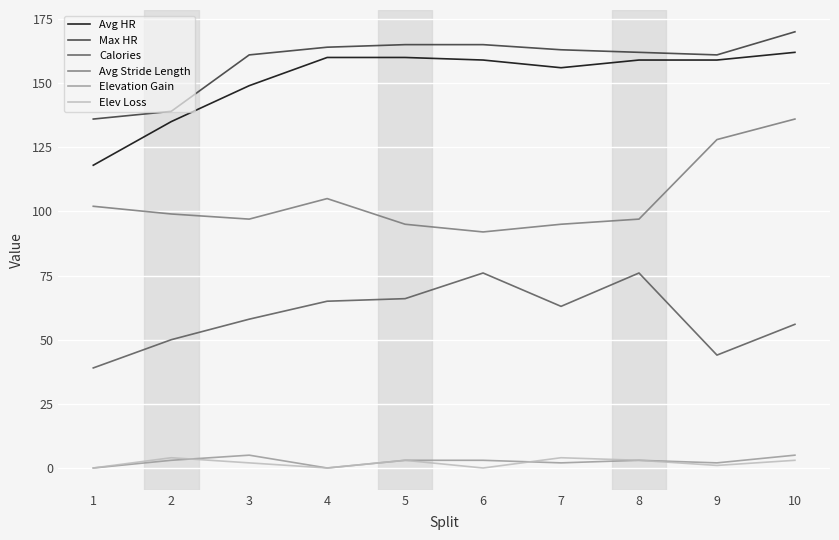

How many interior local valleys does the Elev Loss series have?

3